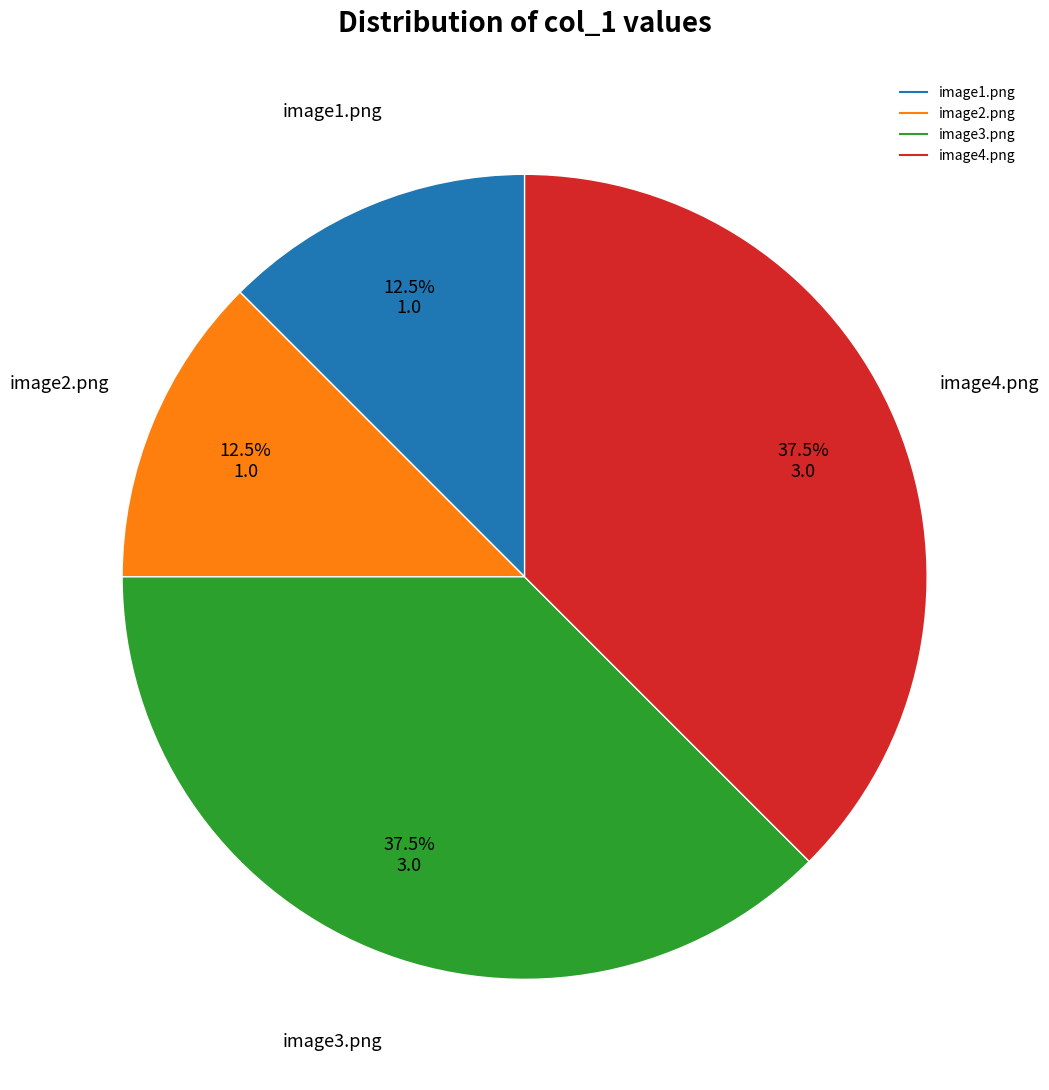

To the nearest percent, what is the difference between the image1.png and image3.png slice percentages?

25%